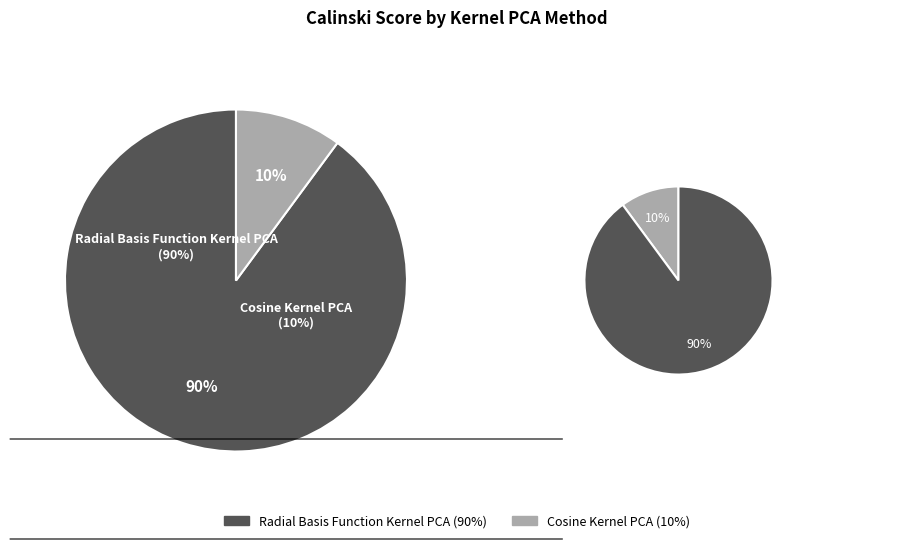

Which has a higher value, Radial Basis Function Kernel PCA or Cosine Kernel PCA?

Radial Basis Function Kernel PCA